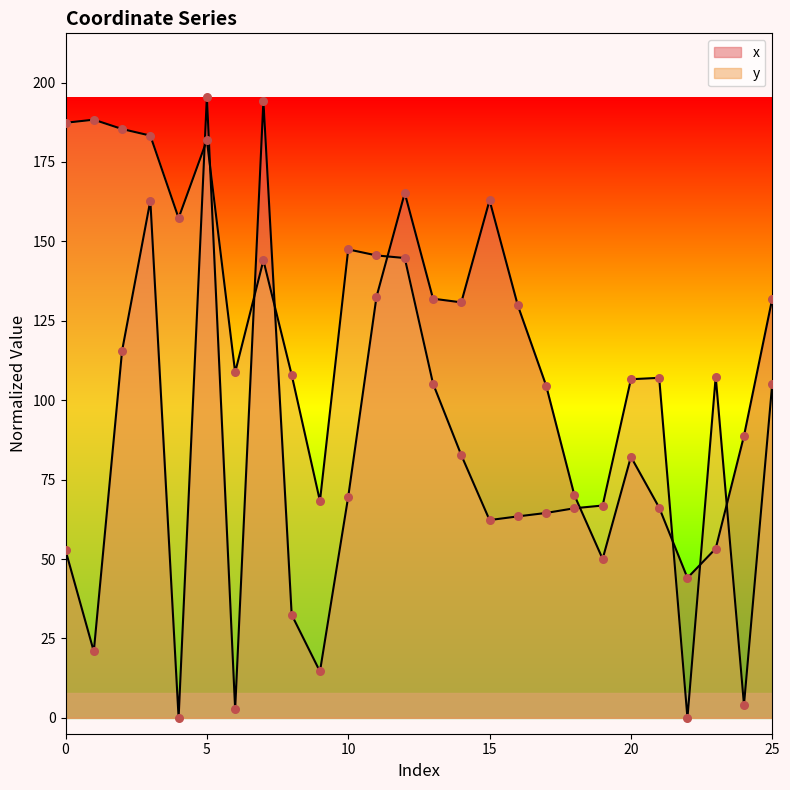

What is the total value across all series at 4?

157.3